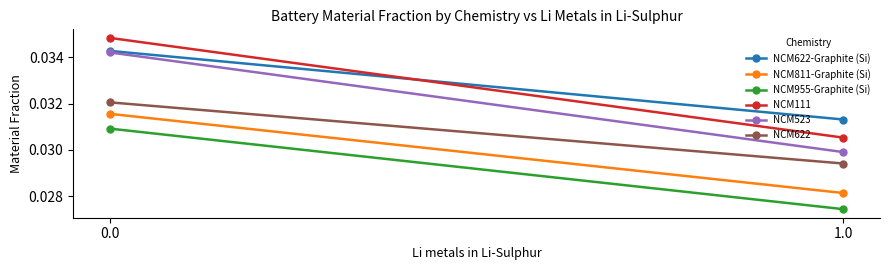

Rank the categories by NCM523 value from lowest to highest.

1.0, 0.0